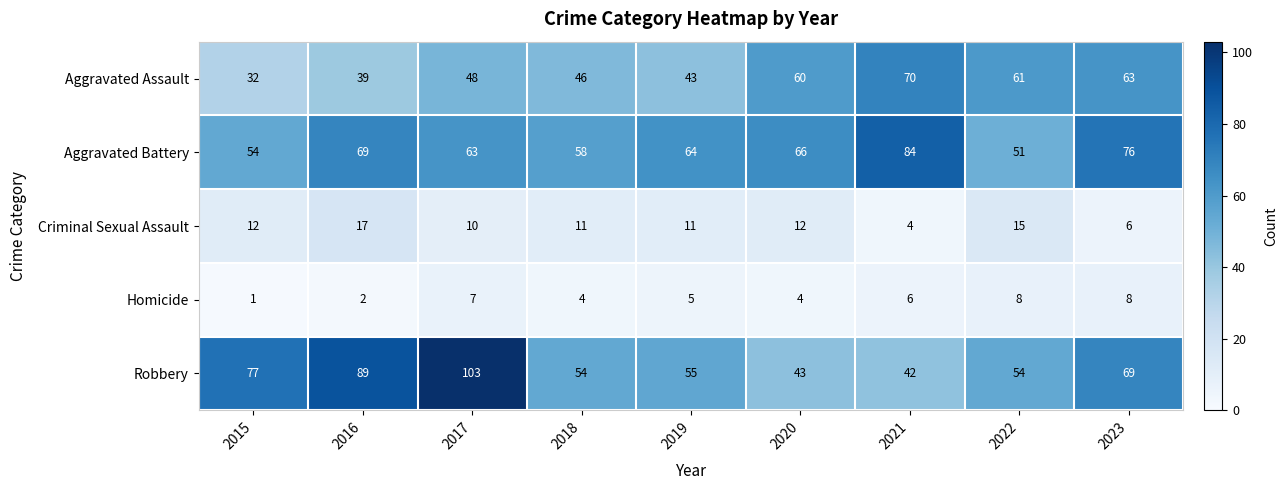

Rank the categories by Aggravated Battery value from highest to lowest.

2021, 2023, 2016, 2020, 2019, 2017, 2018, 2015, 2022